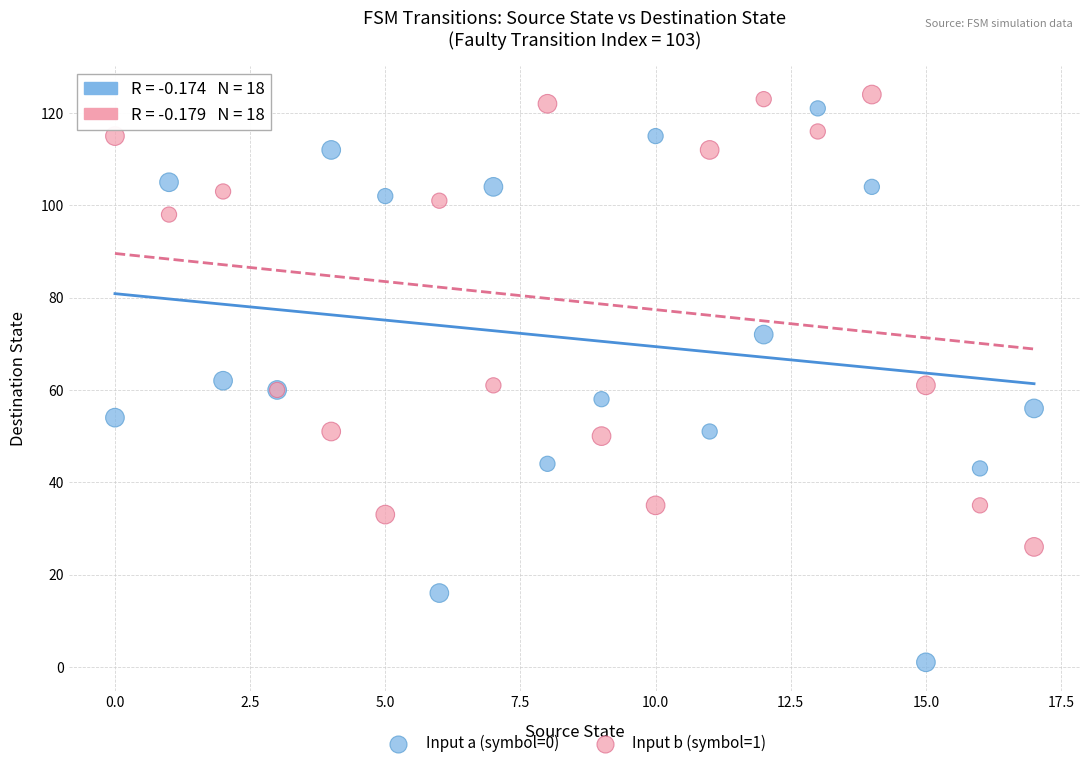

Which series contains the highest Y value?

Input b (symbol=1)